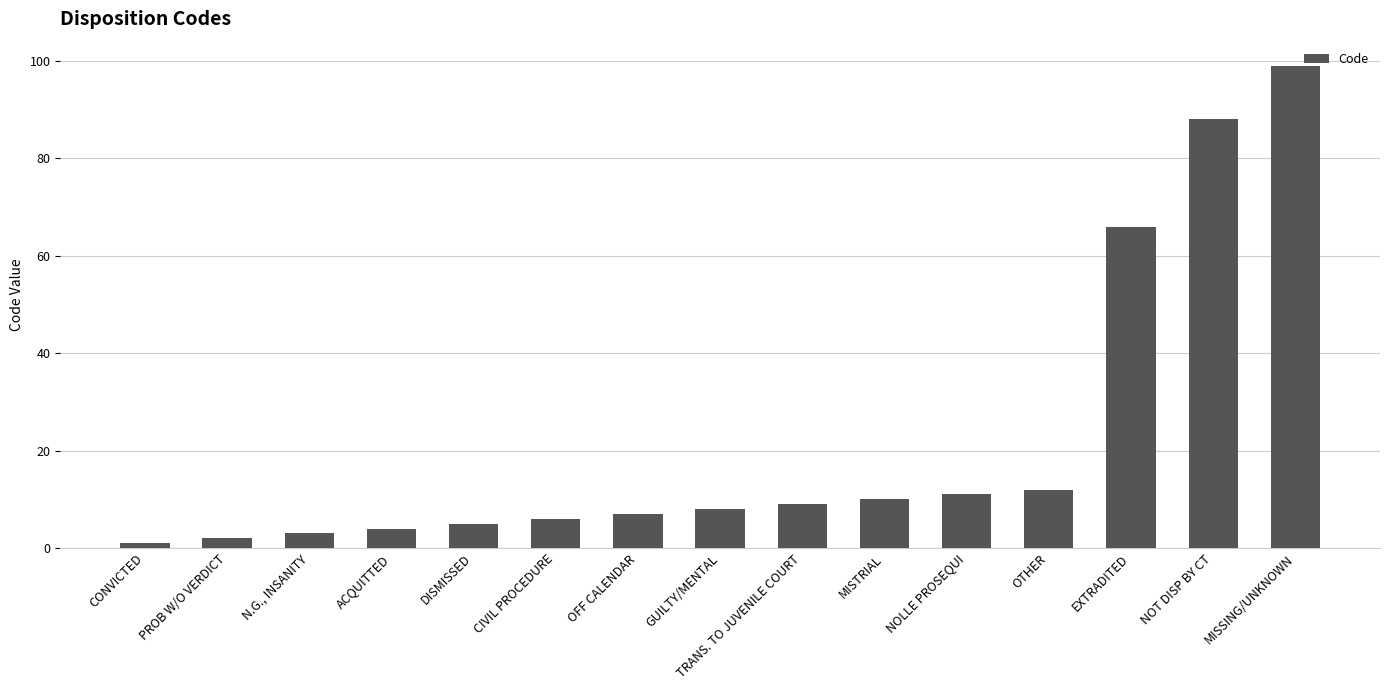

What is the ratio of the value at DISMISSED to the value at N.G., INSANITY?

1.7